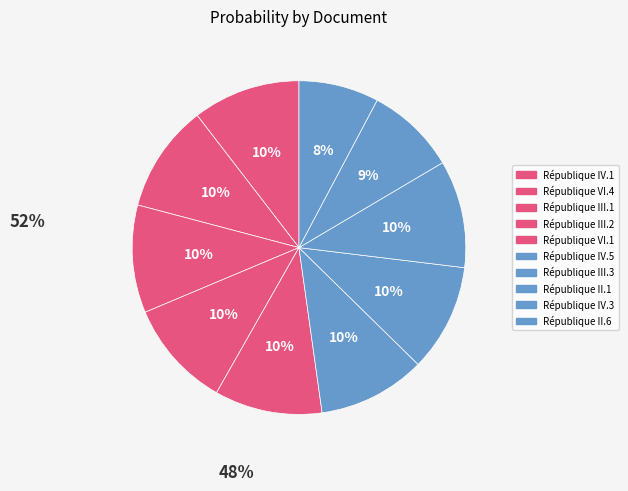

How many slices are in this pie chart?

10